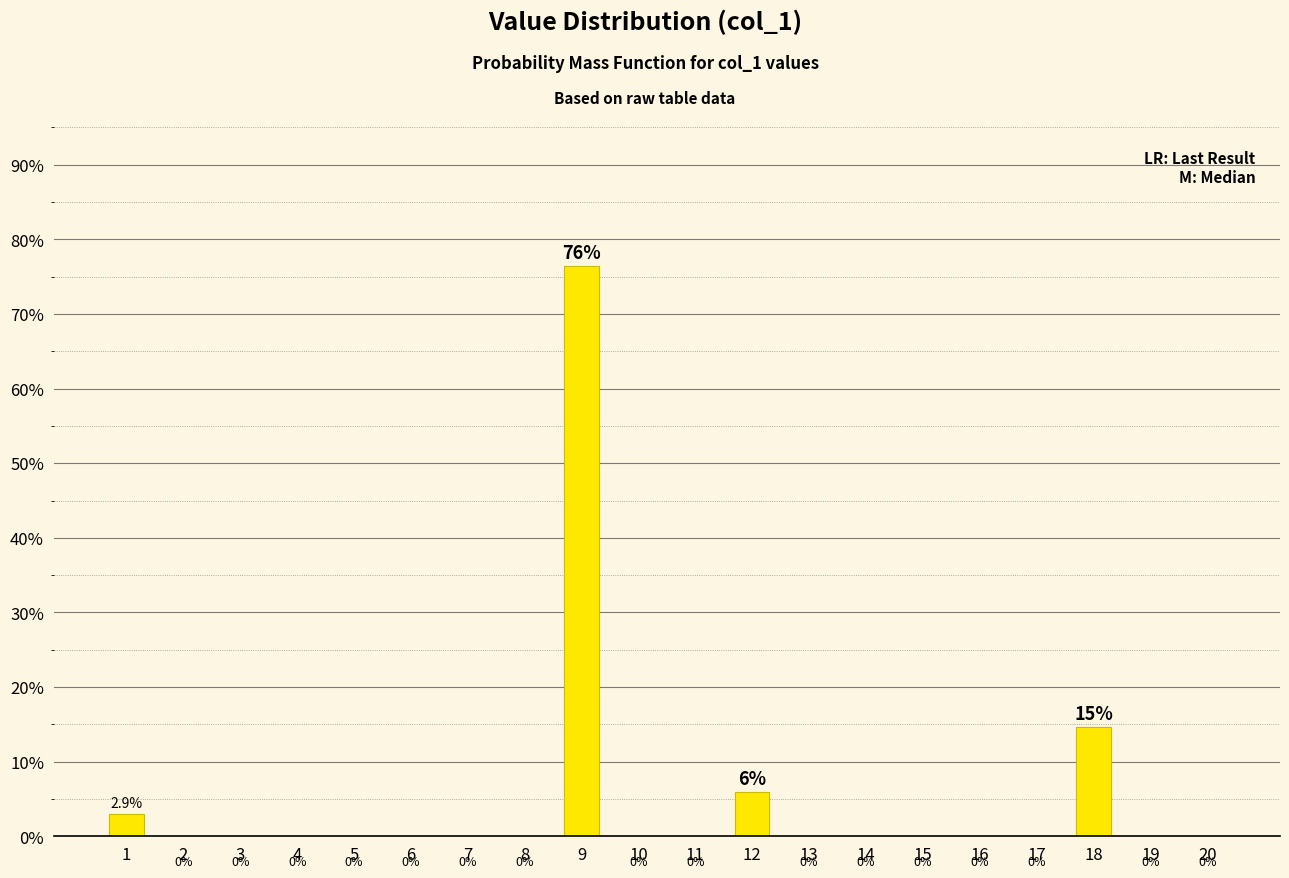

What is the approximate value at 12?

5.9